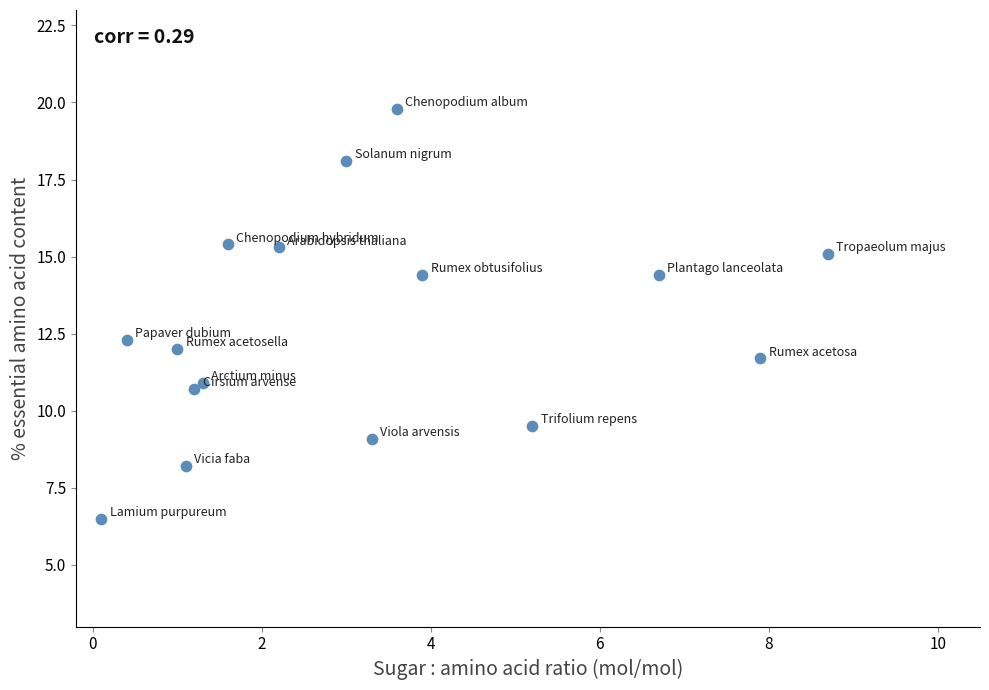

What Y value in the scatter plot is closest to 13?

12.3